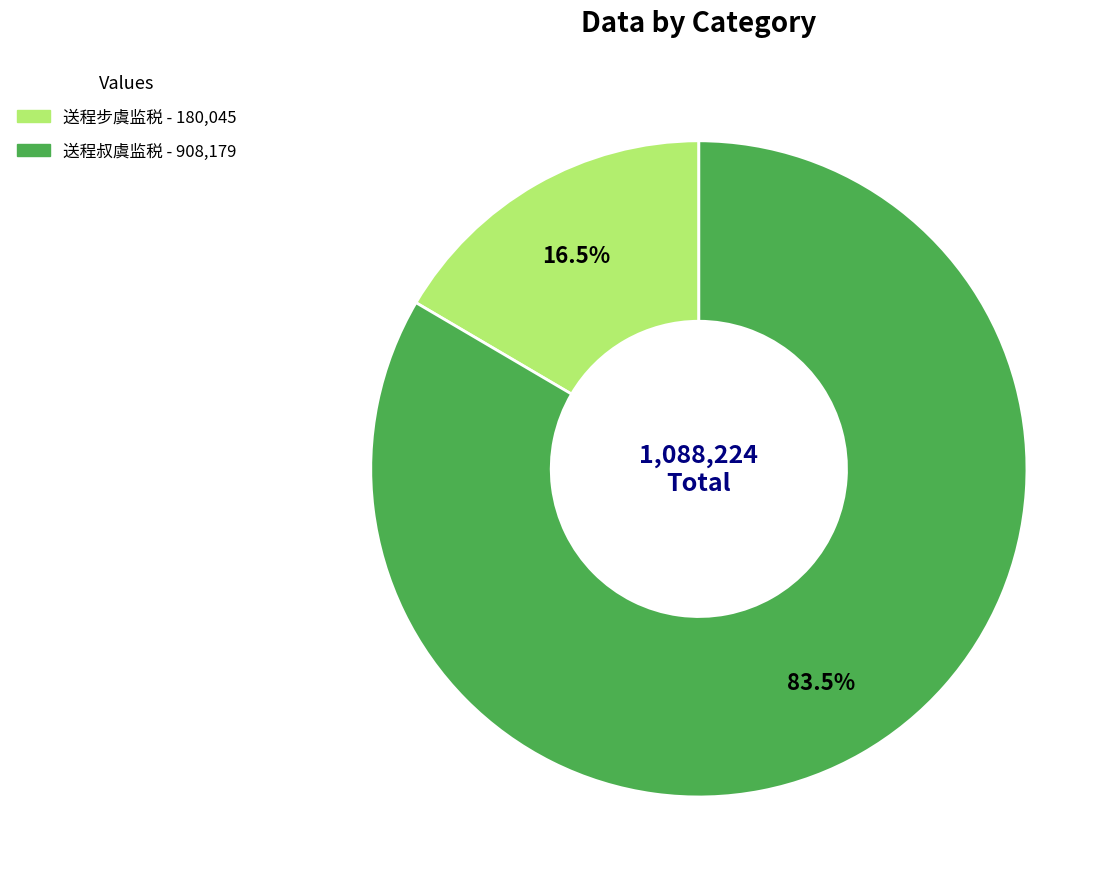

Rank the categories by value from lowest to highest.

送程步虞监税, 送程叔虞监税